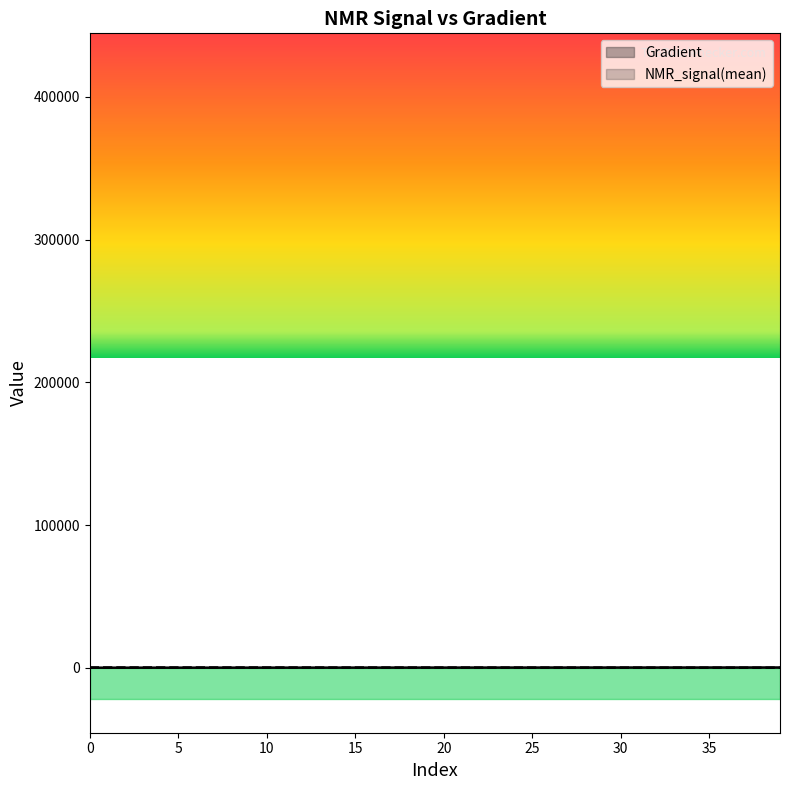

Which series ends up on top after the final intersection of NMR_signal(mean) and Gradient?

Gradient